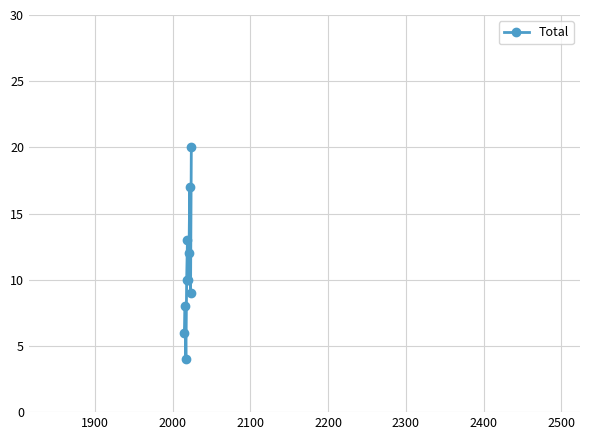

Count the number of categories in the chart.

10